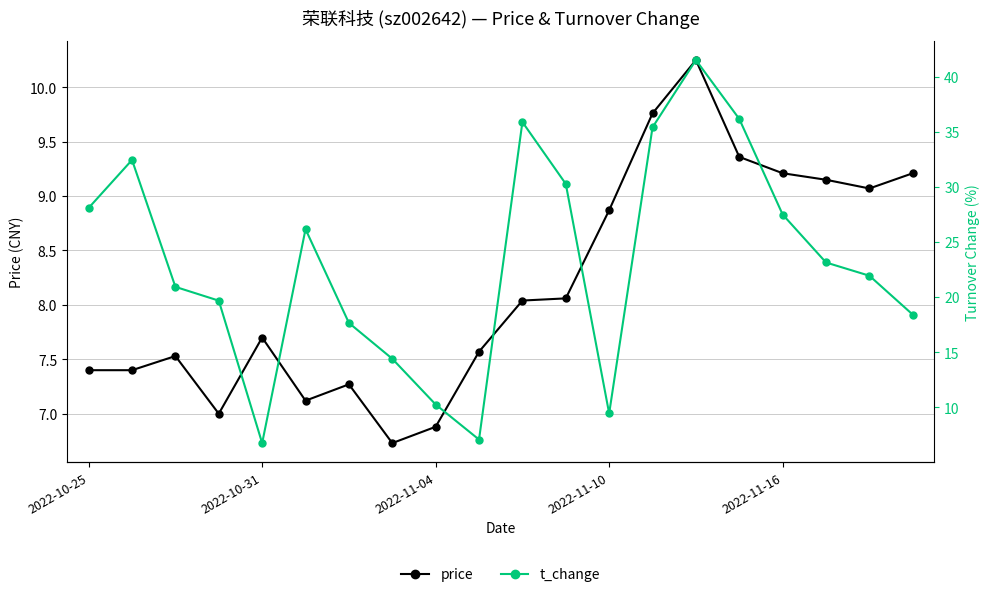

Is it true that price equals 6.9 at 2022-11-04?

True